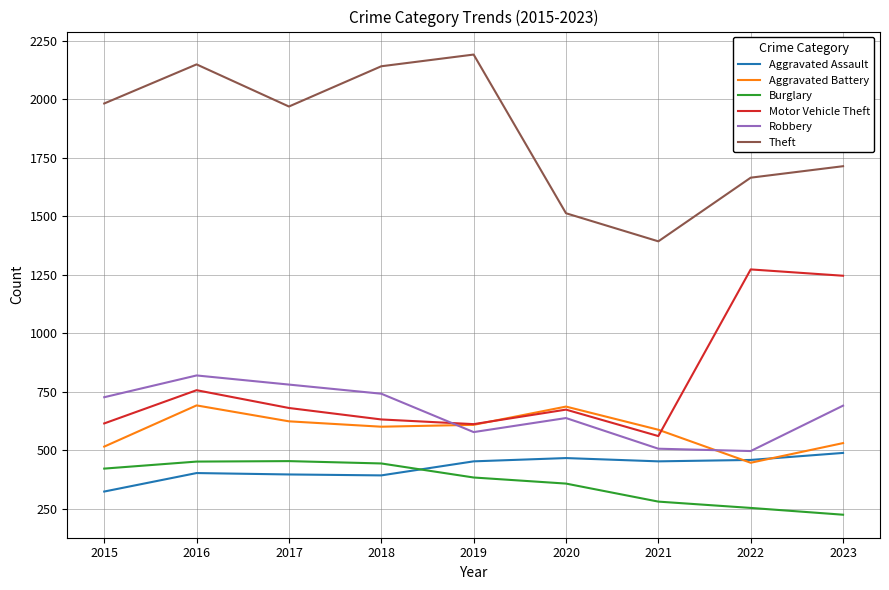

What is the smallest value displayed?

224